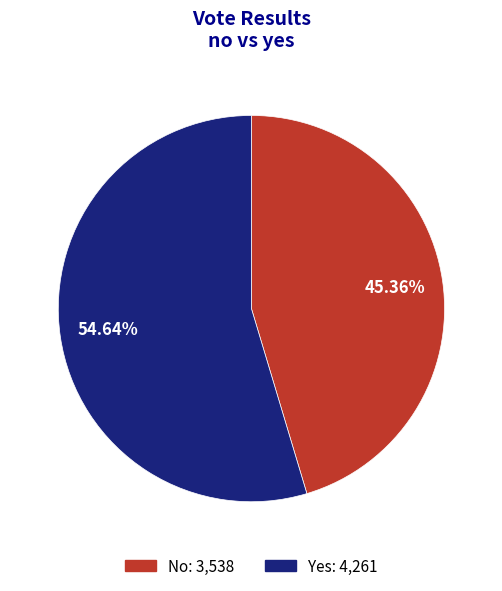

How many slices are in this pie chart?

2